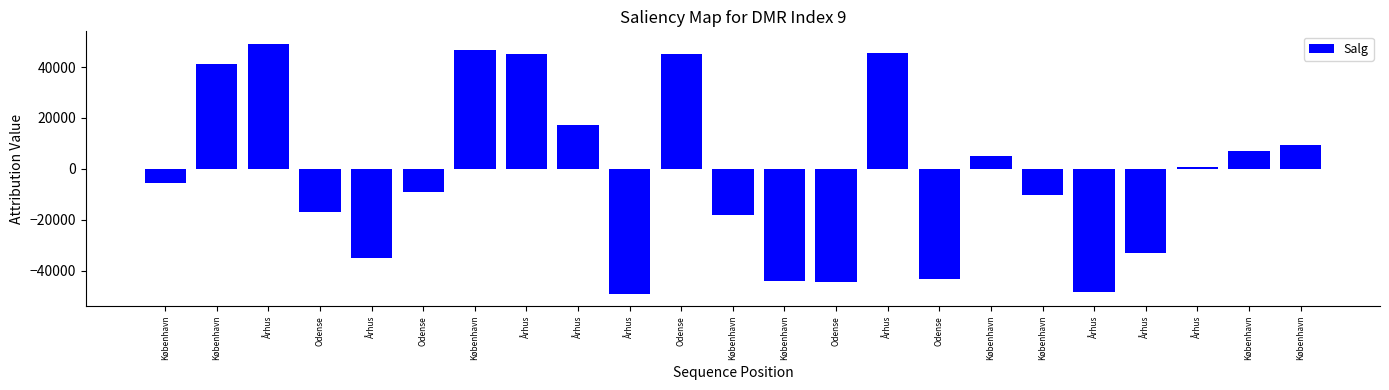

Reading left to right, extract all data points from this chart.

-5701	41140	49134	-16813	-35229	-8942	46567	45305	17237	-49030	45008	-18303	-44151	-44642	45591	-43362	5106	-10365	-48375	-33138	580	6836	9404